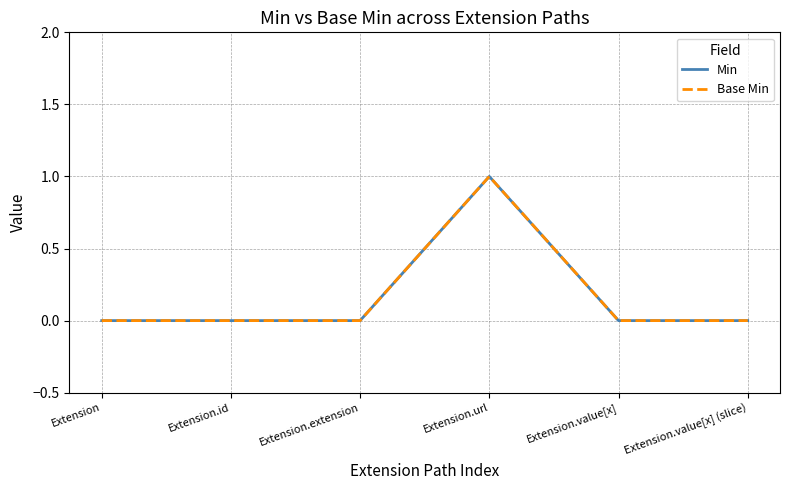

True or false: Base Min and Min cross at least once.

False